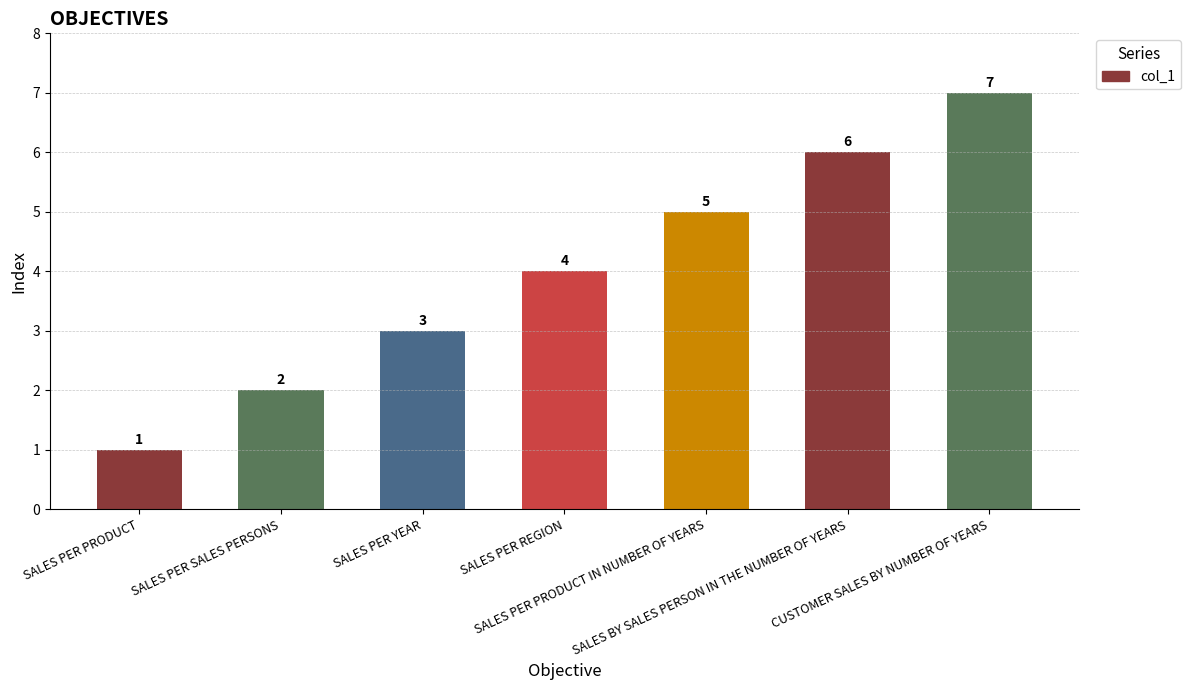

What is the difference between the second highest and second lowest values?

4